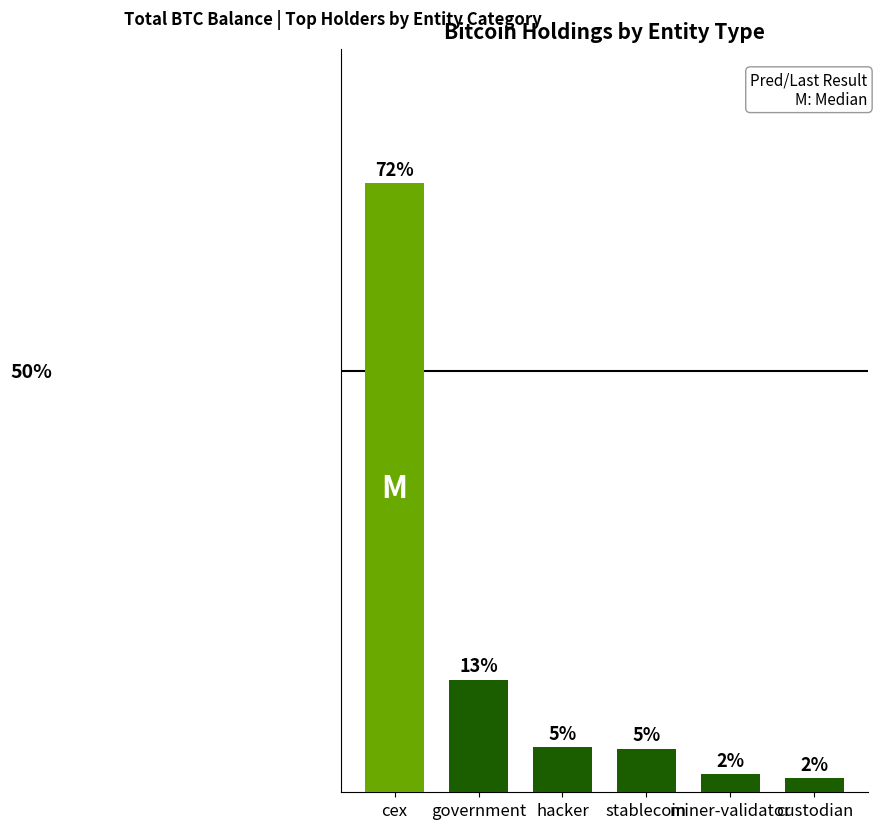

Does the chart contain any negative values?

No